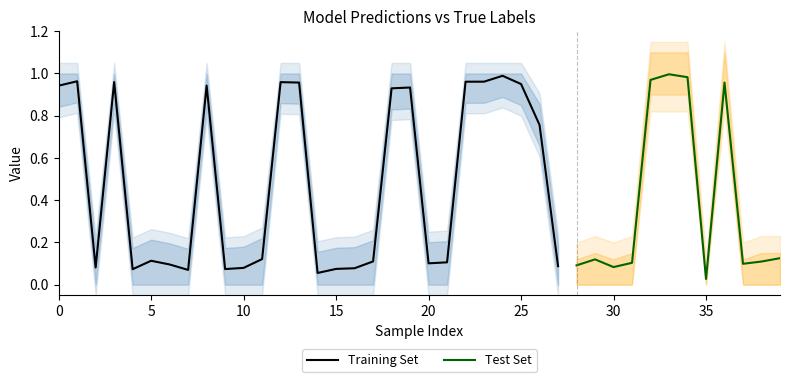

What is the maximum value shown in the chart?

1.1